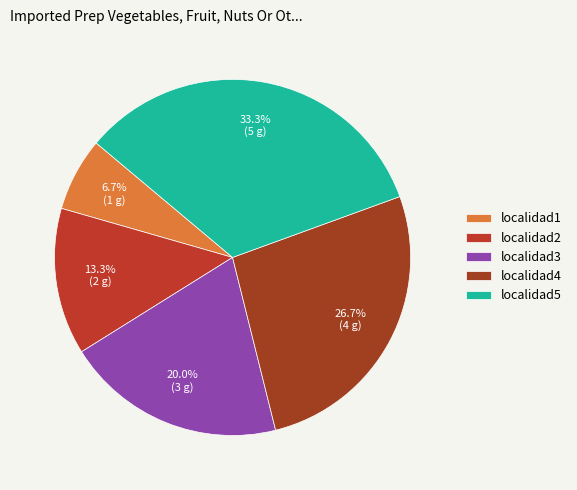

How many segments does this pie chart have?

5